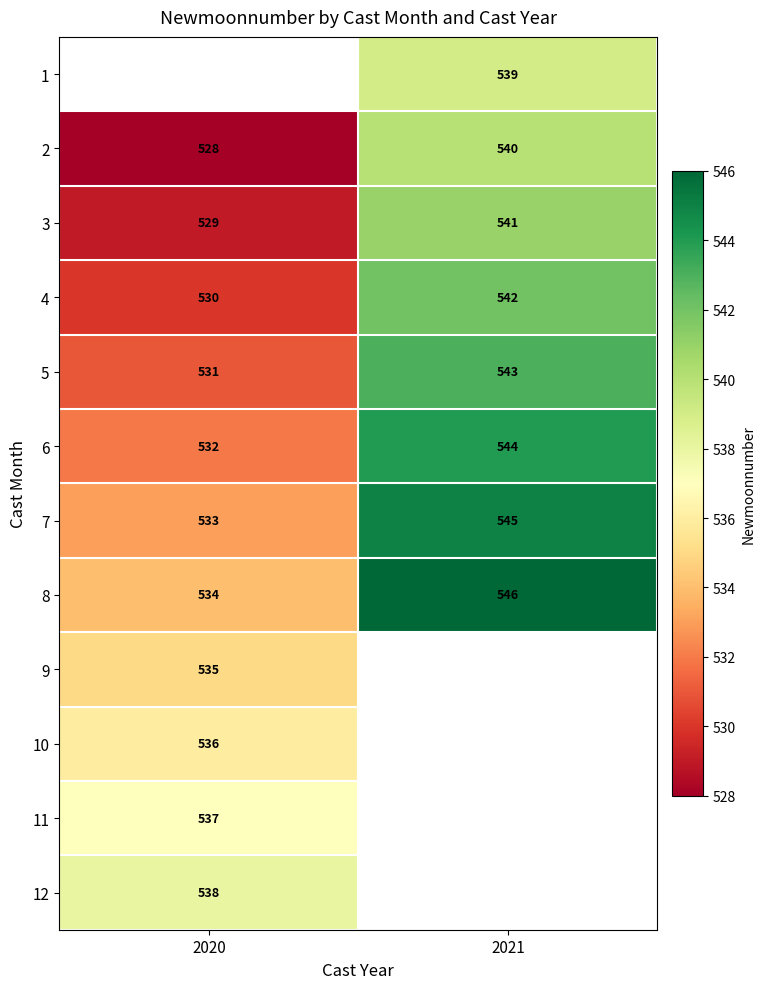

At which label is 5 closest to 537?

2020